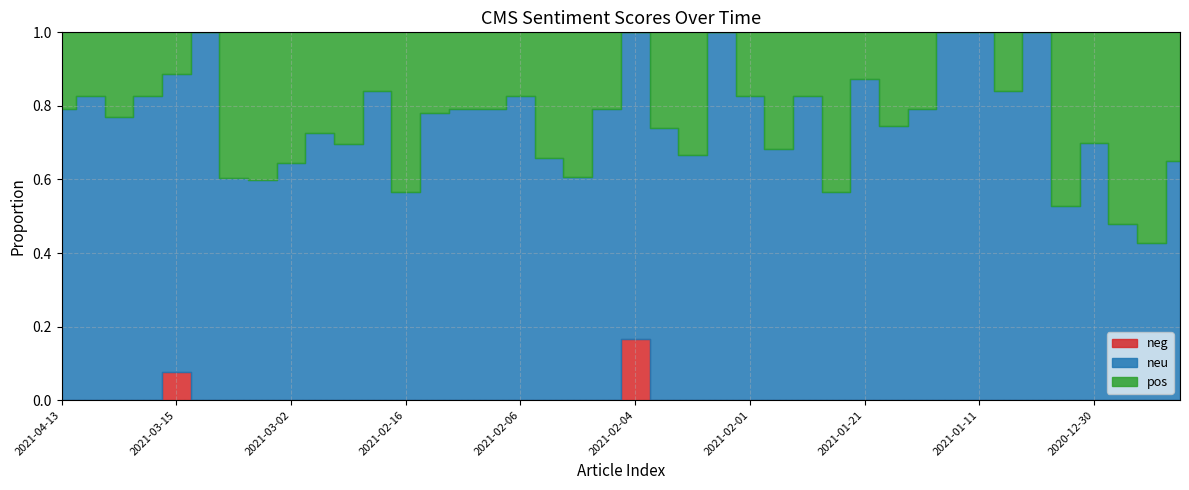

Is the value of neg at 2021-01-25 greater than the value of pos at 2021-03-02?

No